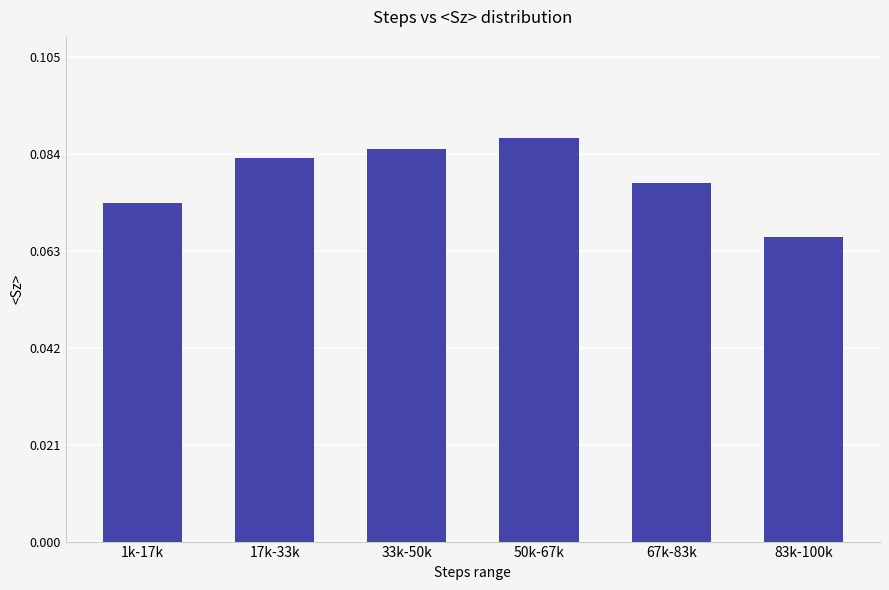

Count the values in the range 0 to 1.

6